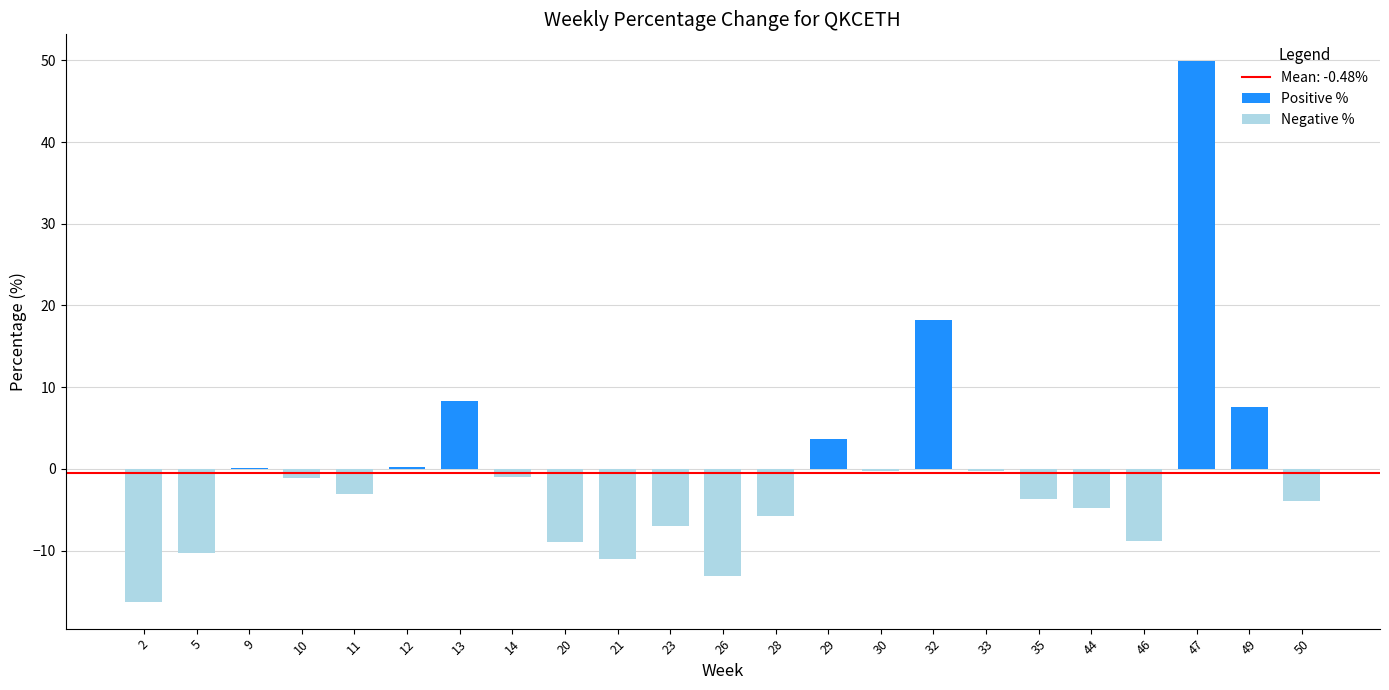

Rank the categories by Negative % value from lowest to highest.

2, 26, 21, 5, 20, 46, 23, 28, 44, 50, 35, 11, 10, 14, 30, 33, 9, 12, 13, 29, 32, 47, 49